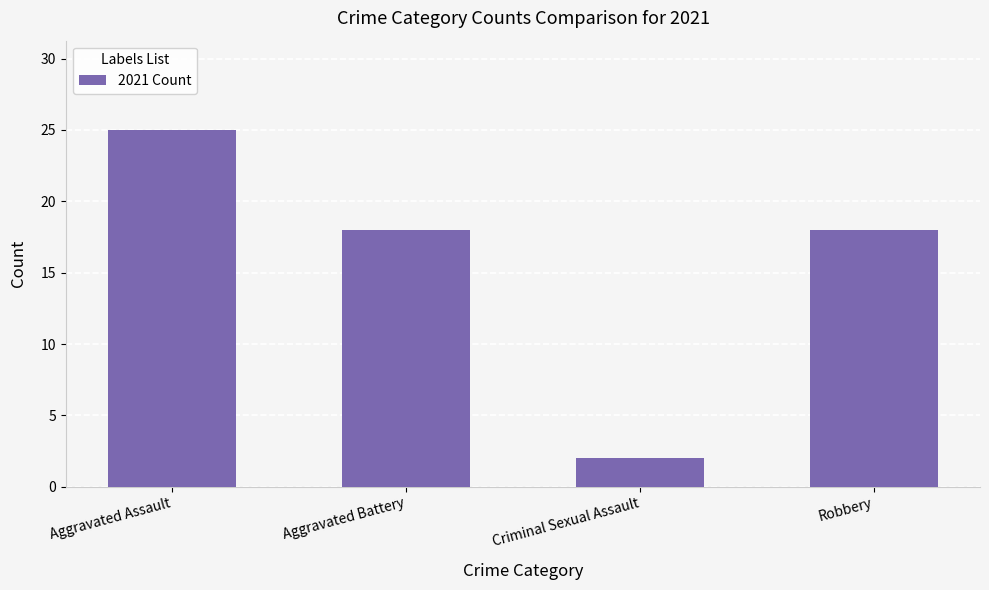

Which category has the lowest value across all series?

Criminal Sexual Assault